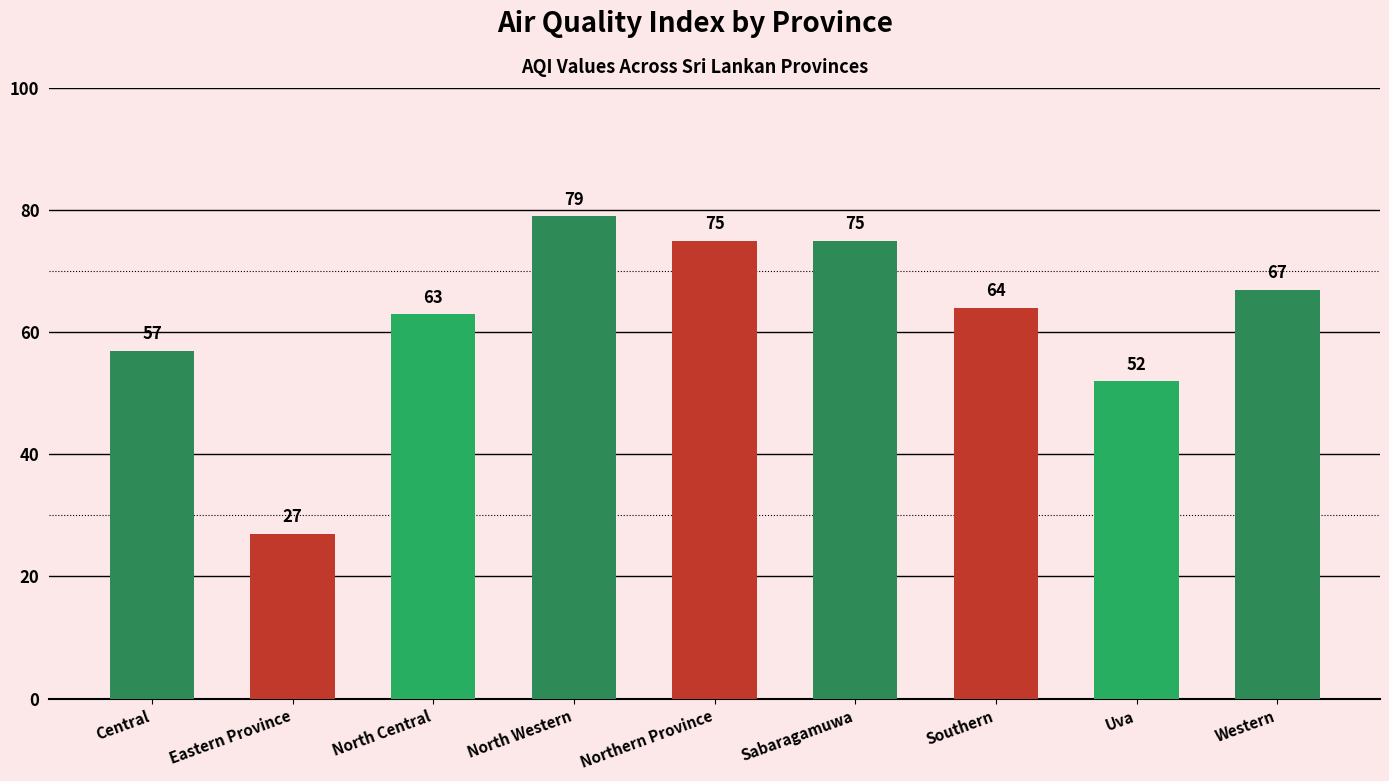

How many categories are shown in the chart?

9